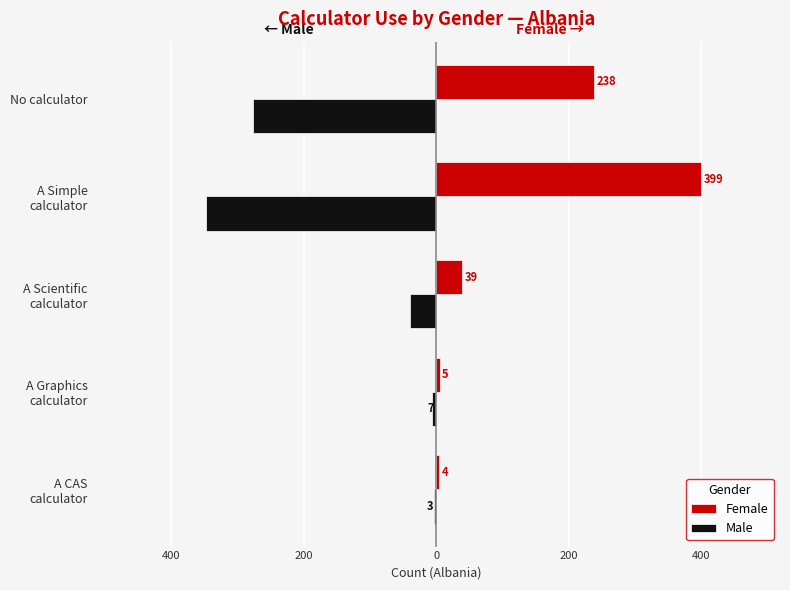

What are all the series names shown in the legend?

Female, Male